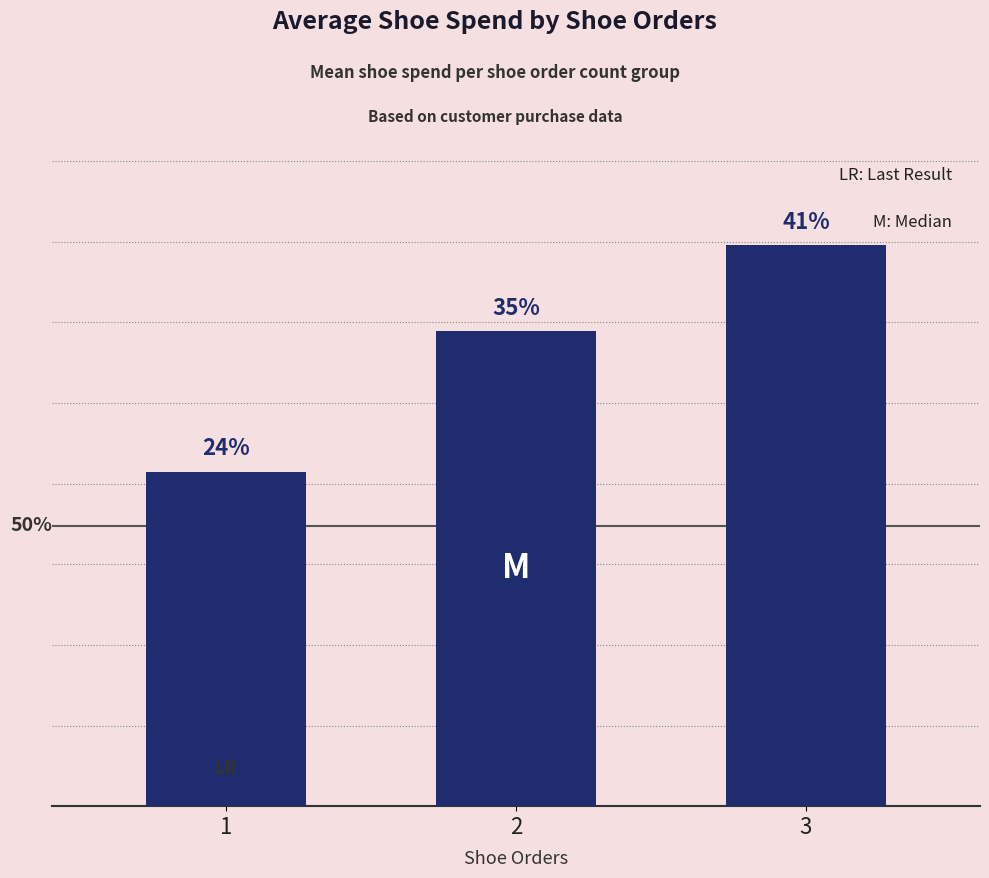

Is it true that the value at 3 is 96.3?

False